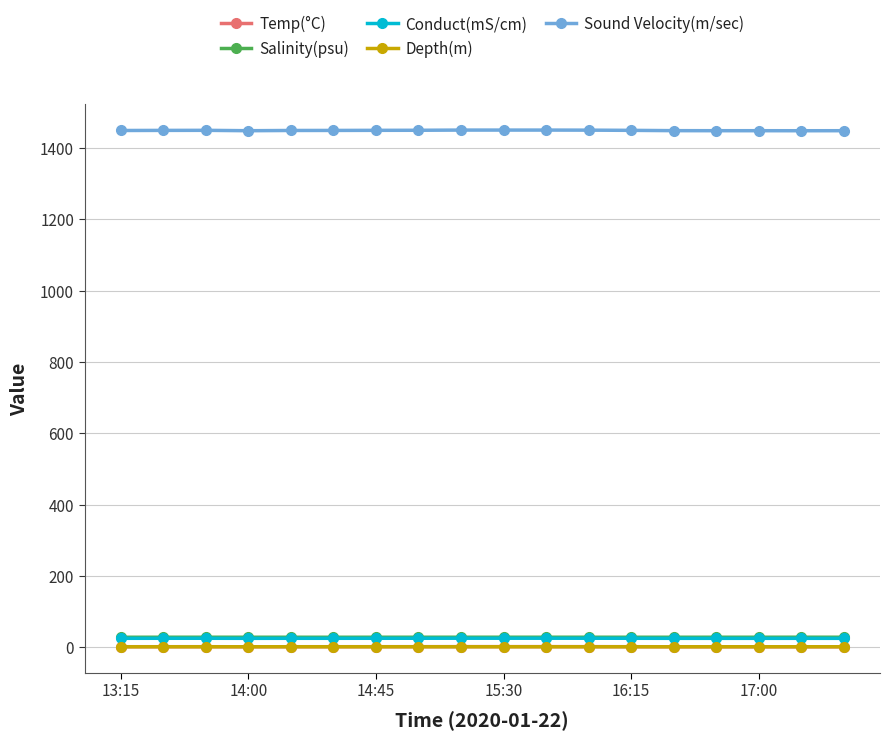

At how many categories does at least one series exceed 234?

18